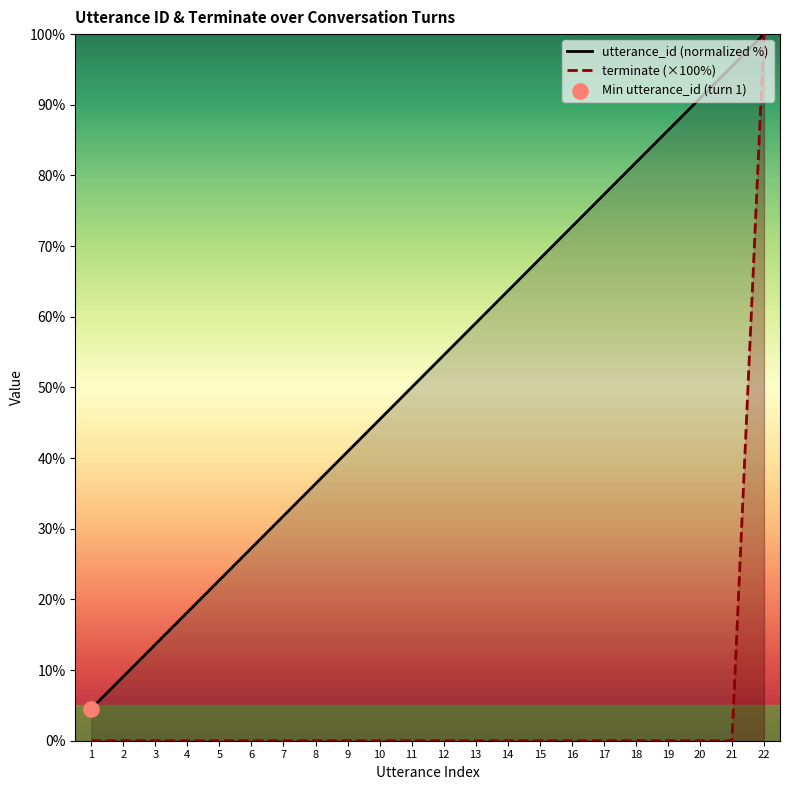

At which category is the sum across all series the highest?

22